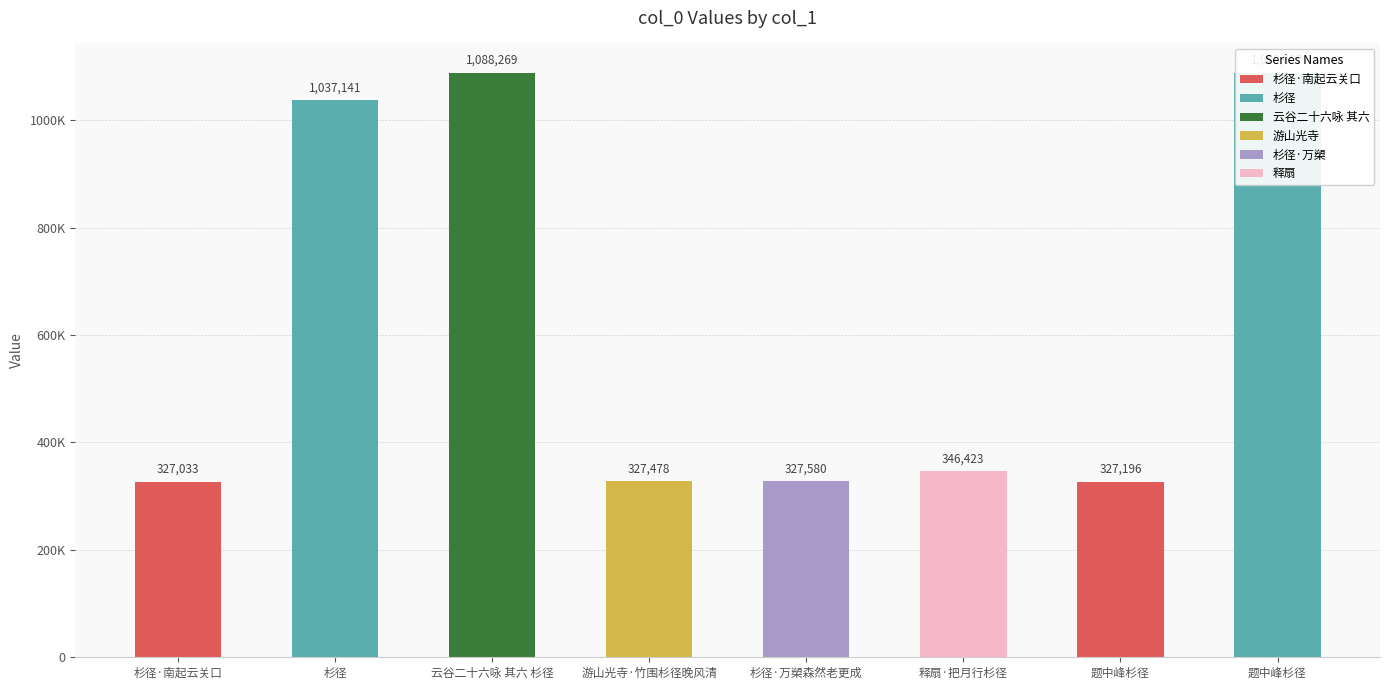

How many values exceed 346423?

3